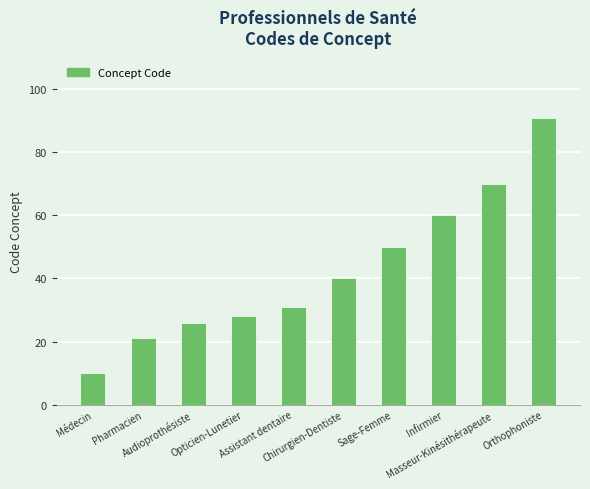

What is the change in value from Pharmacien to Infirmier?

+39